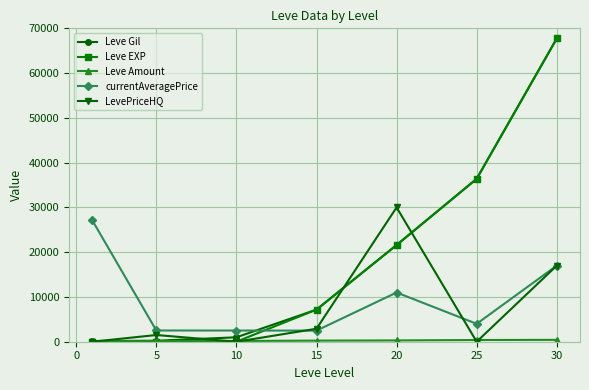

How many times do Leve Gil and currentAveragePrice cross each other?

1